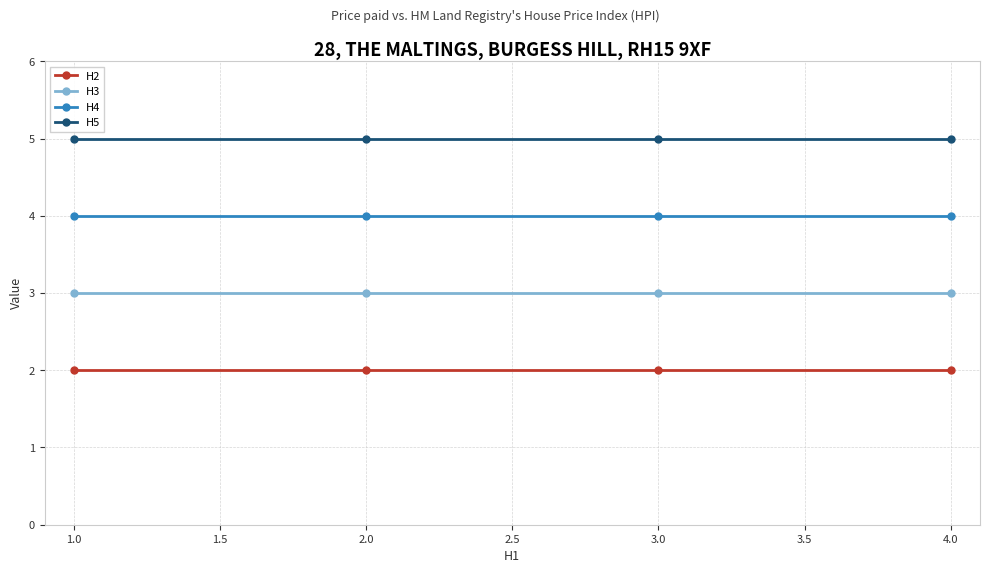

True or false: H2 and H5 intersect in this chart.

False